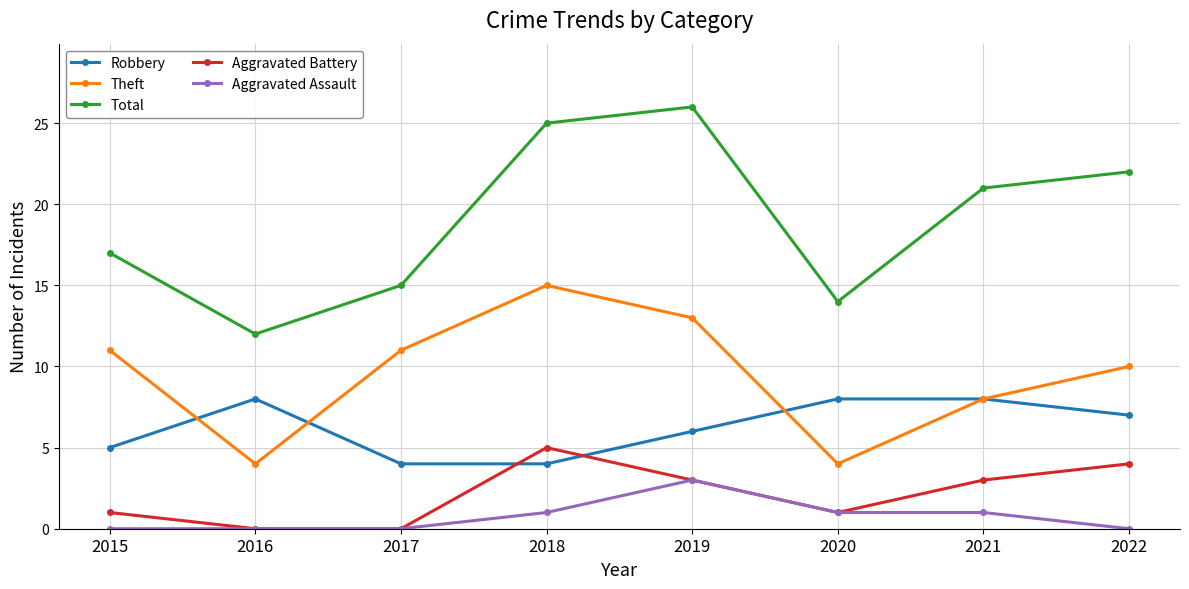

At how many categories does at least one series exceed 6?

8